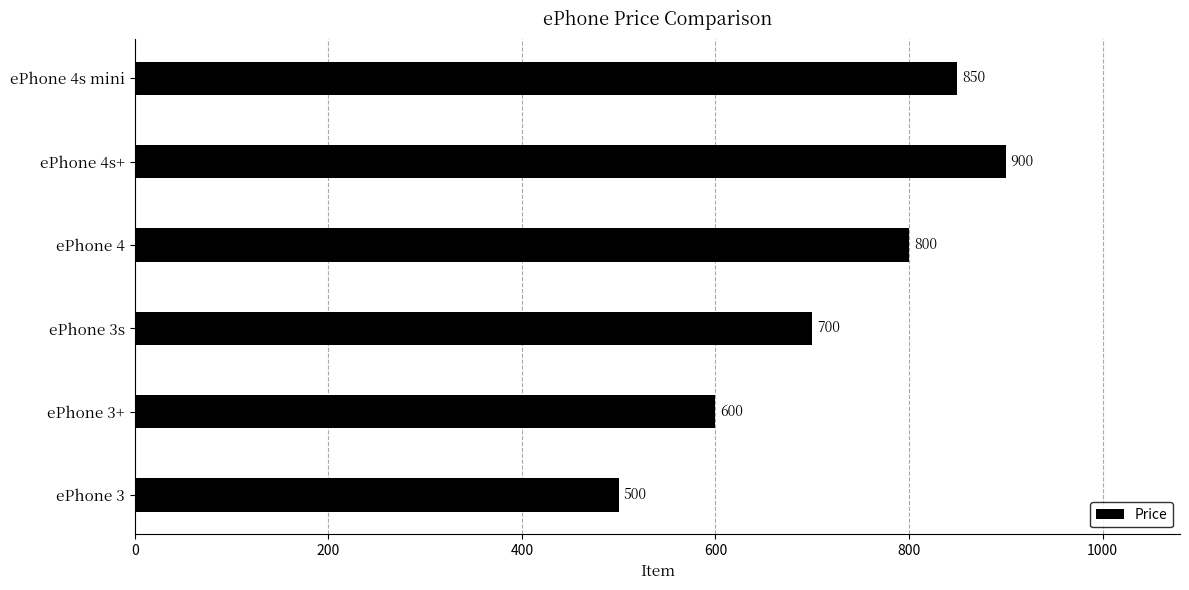

At which category does the chart reach its peak across all series?

ePhone 4s+